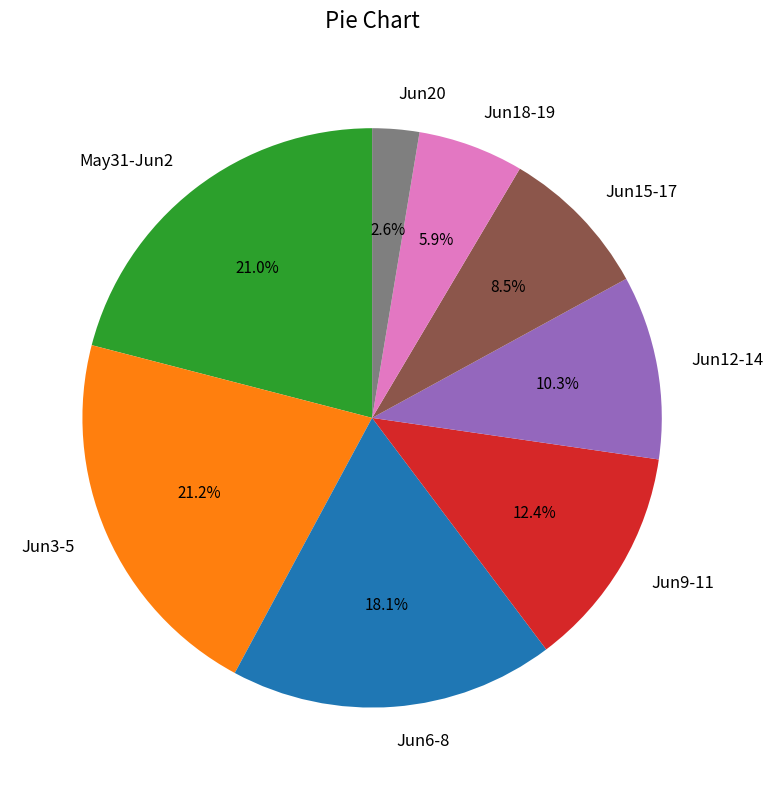

Count the number of slices in the pie.

8